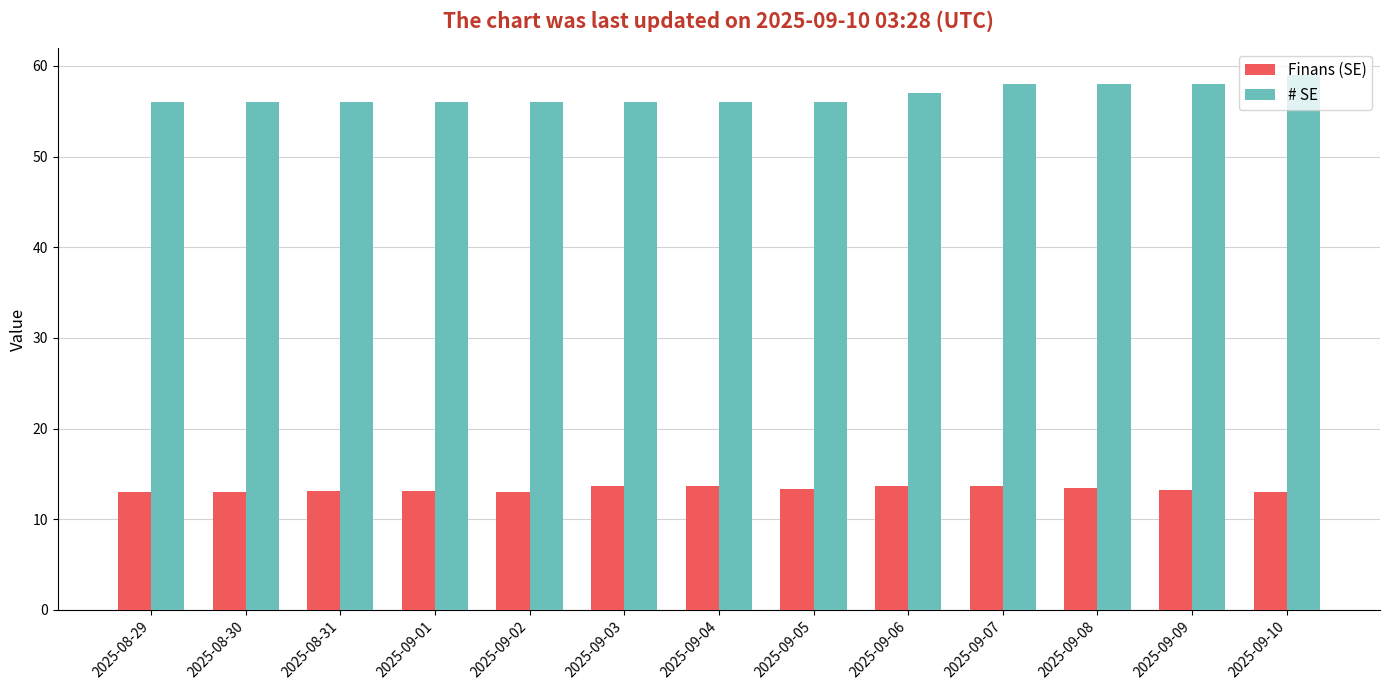

What are all the series names shown in the legend?

Finans (SE), # SE